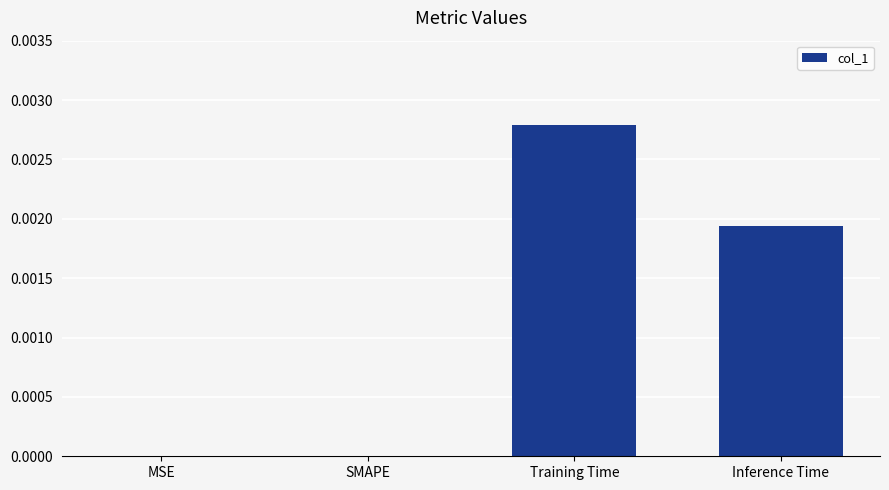

Is it true that the value at Inference Time is 0.0?

True